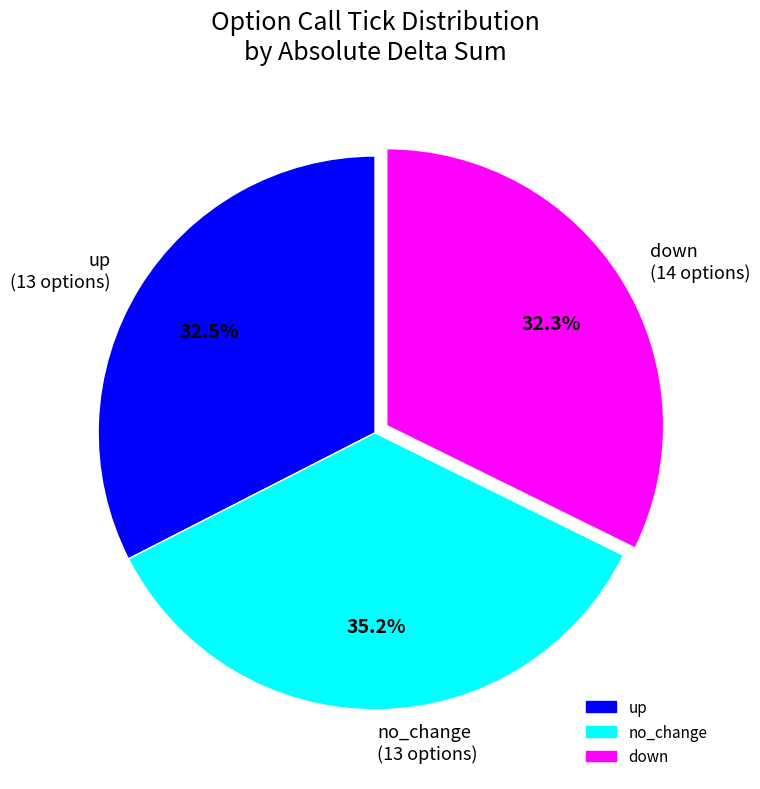

Which slice is the largest?

no_change (13 options)